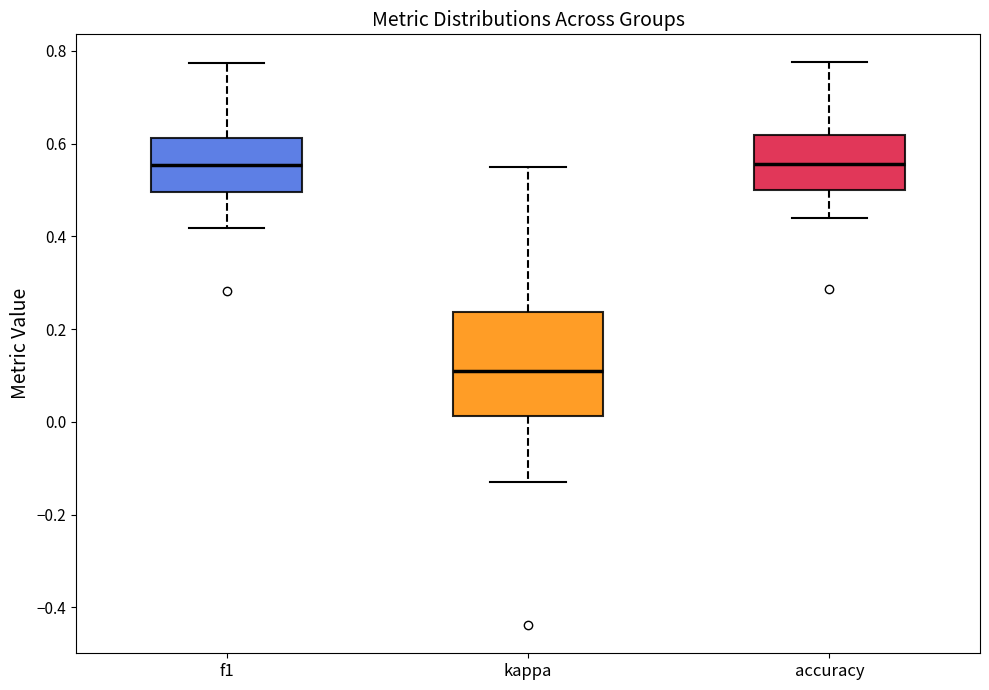

Reading left to right, transcribe this box plot: for each box, give where its median line is, the range the box spans, and where its two whiskers end, as read against the y-axis. The values are not printed on the chart, so give them approximately, as read against the axis.

f1: median 0.56, box 0.50 to 0.62, whiskers 0.42 to 0.78
kappa: median 0.10, box 0.02 to 0.24, whiskers -0.14 to 0.54
accuracy: median 0.56, box 0.50 to 0.62, whiskers 0.44 to 0.78